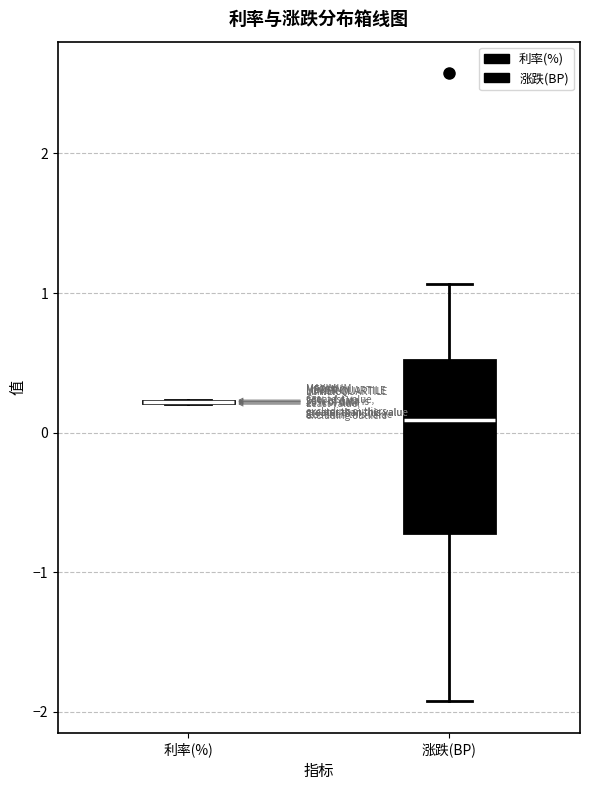

Which box is the tallest, from its lower edge to its upper edge?

涨跌(BP)